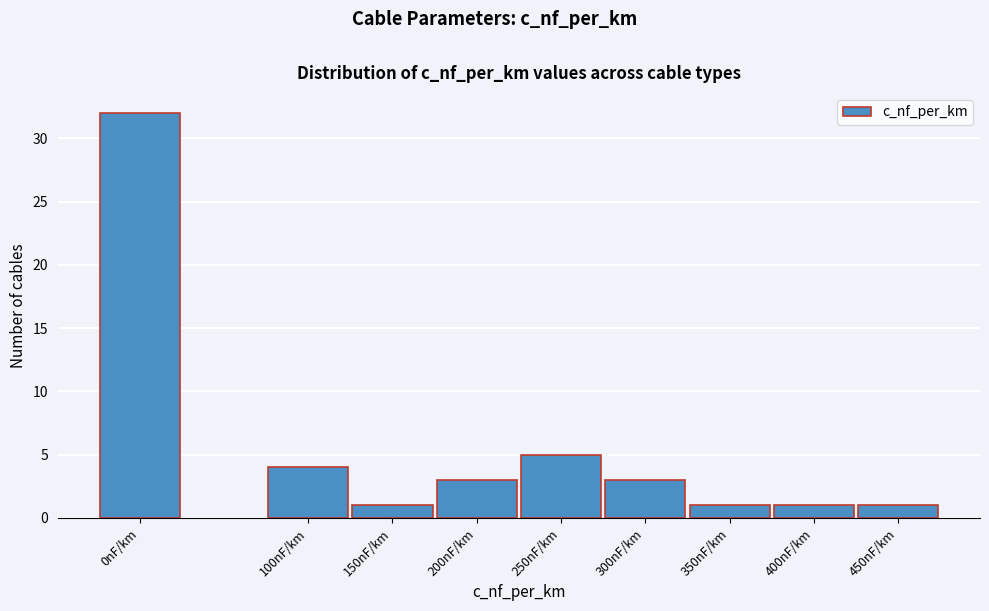

Reading left to right, what are all the values shown in this chart?

32	4	1	3	5	3	1	1	1